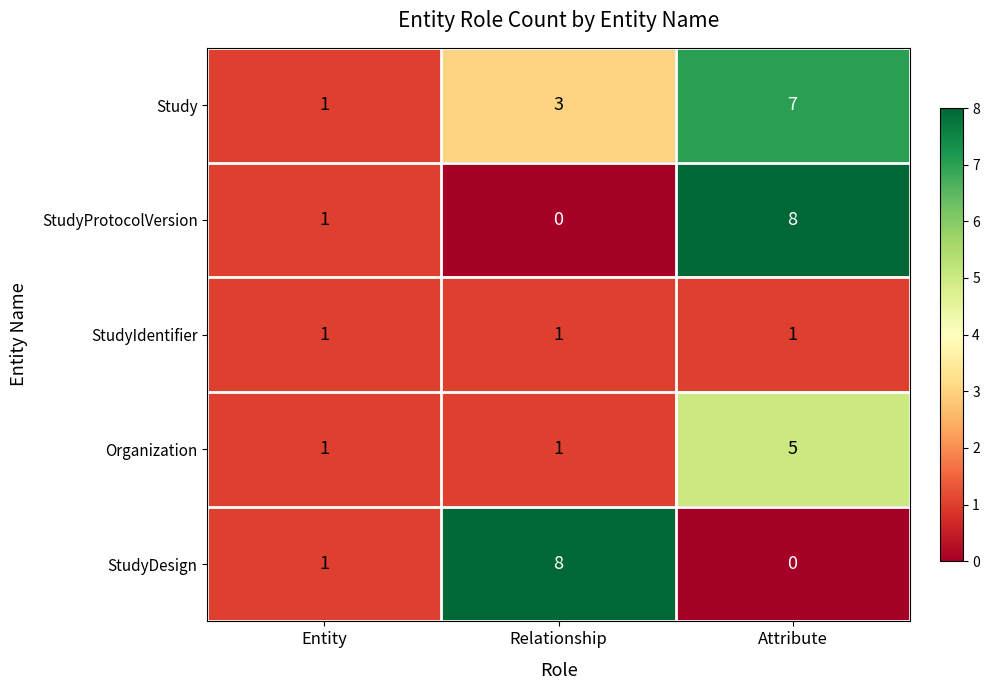

At how many categories does at least one series exceed 4?

2